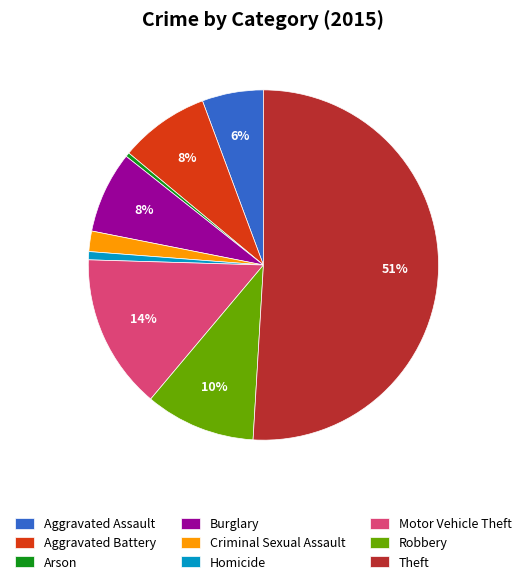

What is the largest slice in the pie chart?

Theft